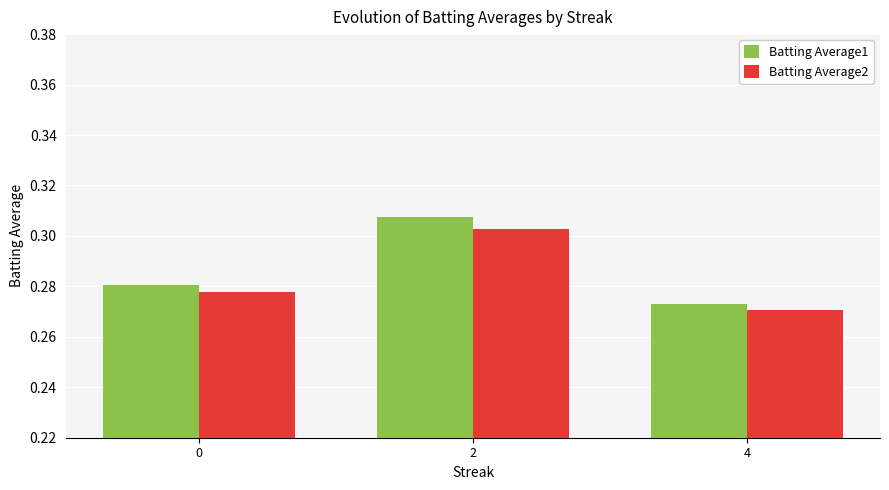

At which label does Batting Average1 reach its minimum?

4